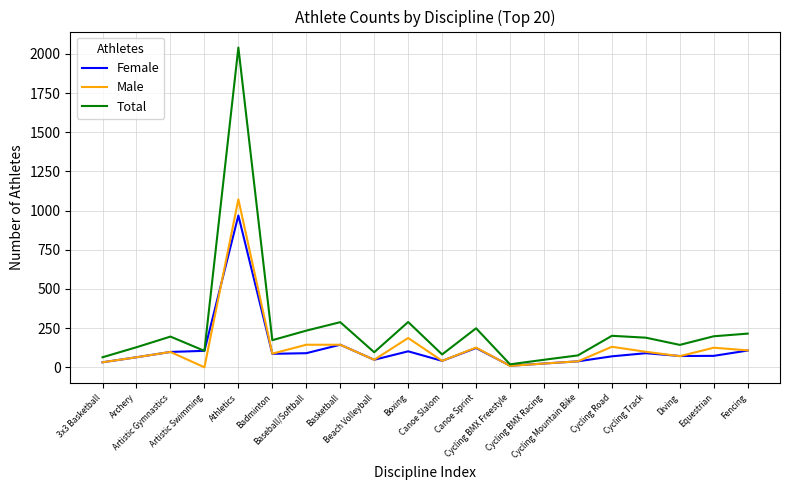

How many lines are shown in the chart?

3